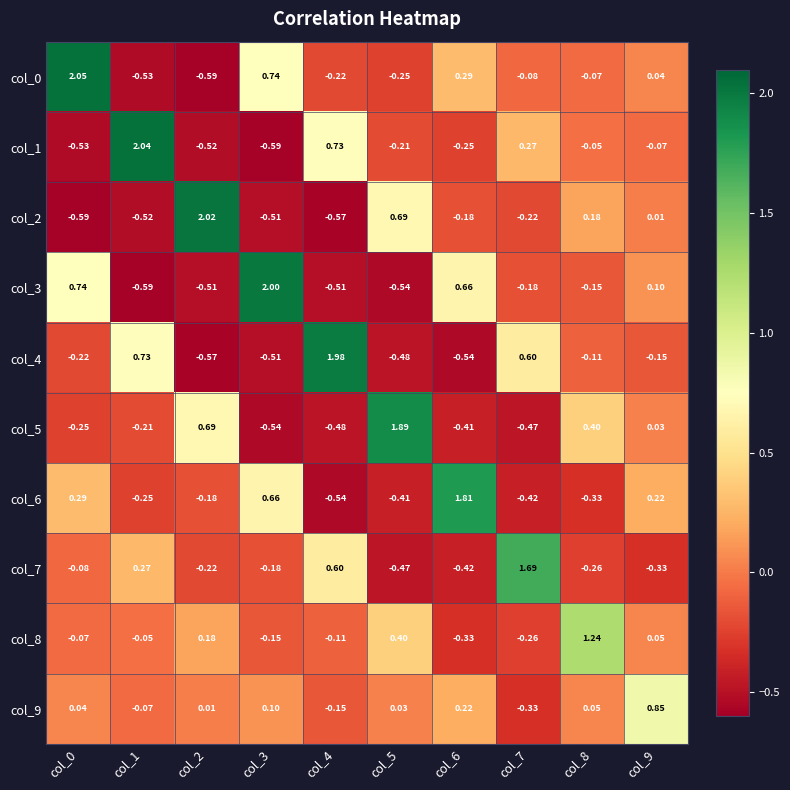

How many positive values does the col_1 series have?

3